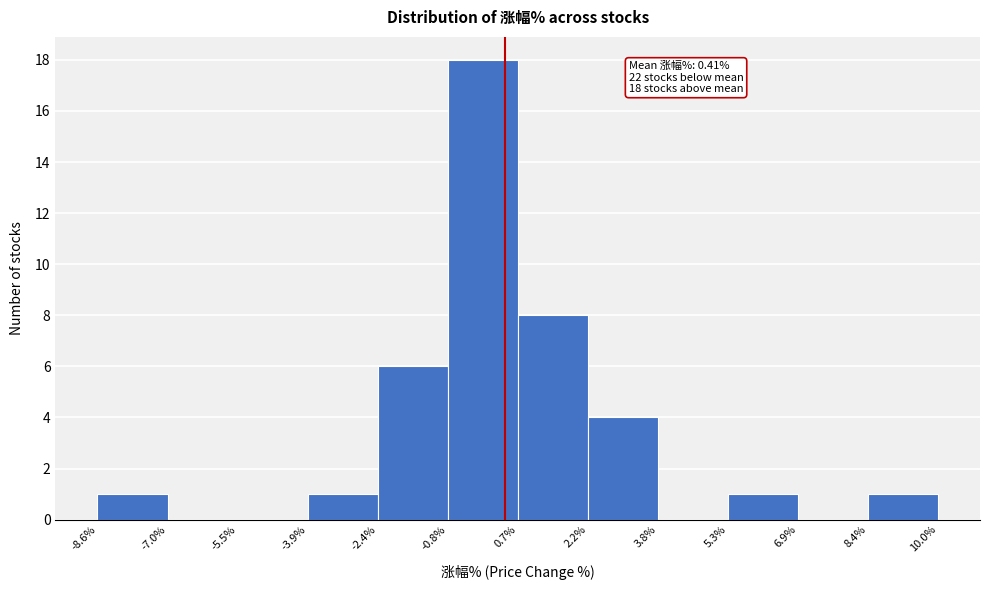

Over which range of the x-axis is the bar tallest?

-0.8% to 0.7%